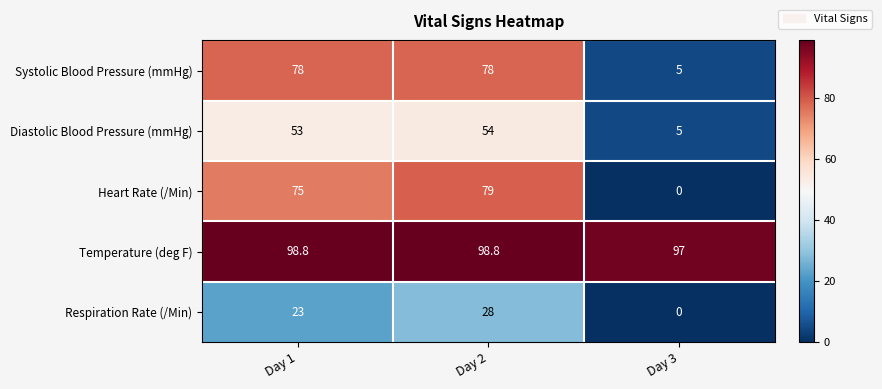

Which category has the highest value in the Respiration Rate (/Min) series?

Day 2